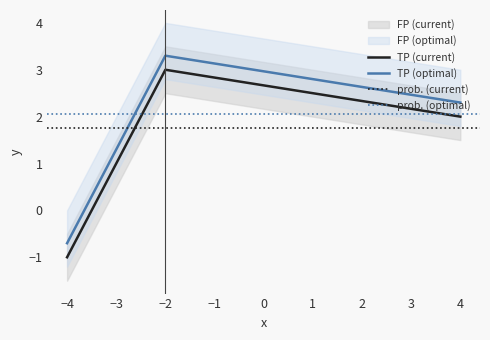

How many values are between 2 and 3?

3